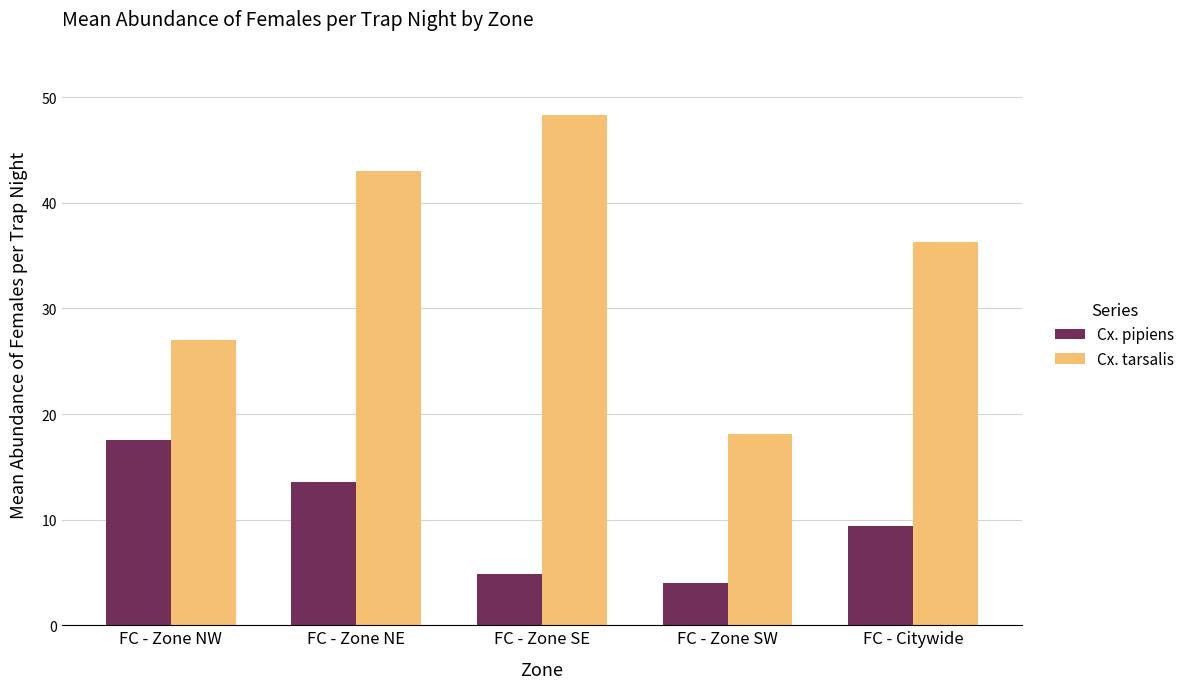

Reading right to left, what are all the values shown in this chart?

Cx. pipiens: FC - Citywide=9.4	FC - Zone SW=4.0	FC - Zone SE=4.9	FC - Zone NE=13.6	FC - Zone NW=17.6
Cx. tarsalis: FC - Citywide=36.3	FC - Zone SW=18.1	FC - Zone SE=48.3	FC - Zone NE=43.0	FC - Zone NW=27.0